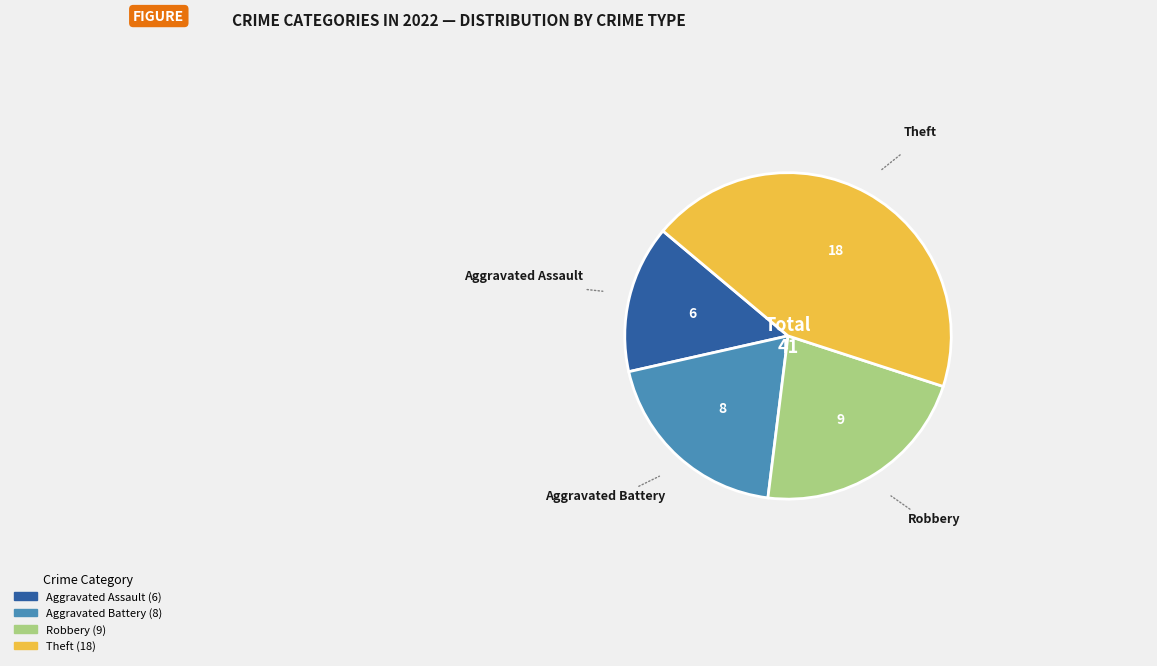

Is there a majority slice in this chart?

No